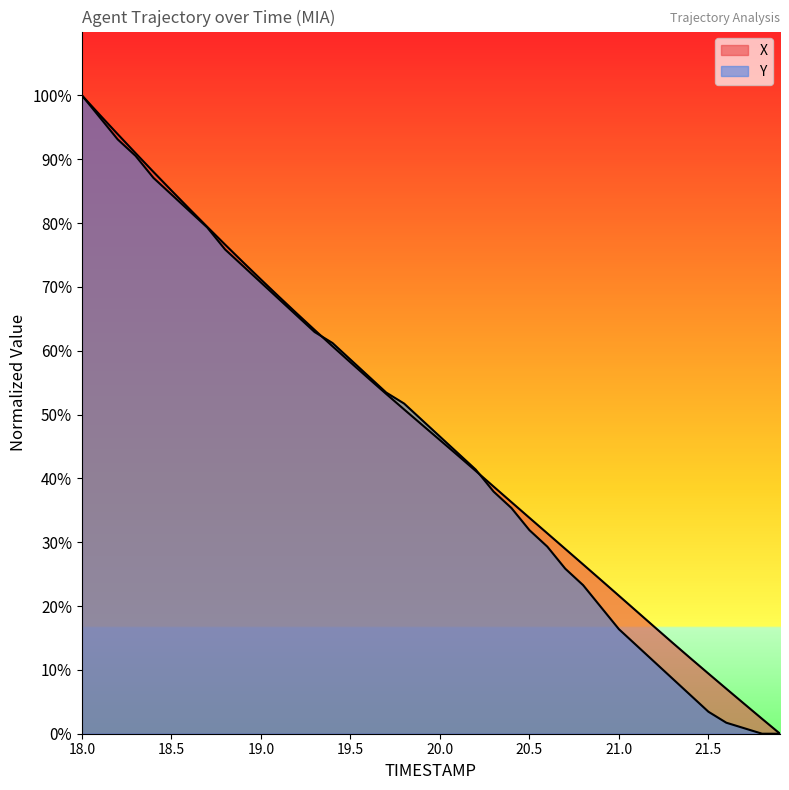

How many values in the X series are below 48?

20